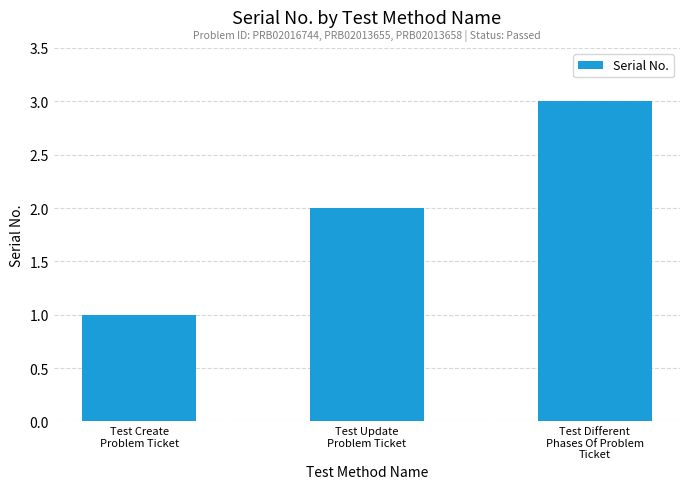

Between Test Different
Phases Of Problem
Ticket and Test Update
Problem Ticket, which is larger?

Test Different
Phases Of Problem
Ticket